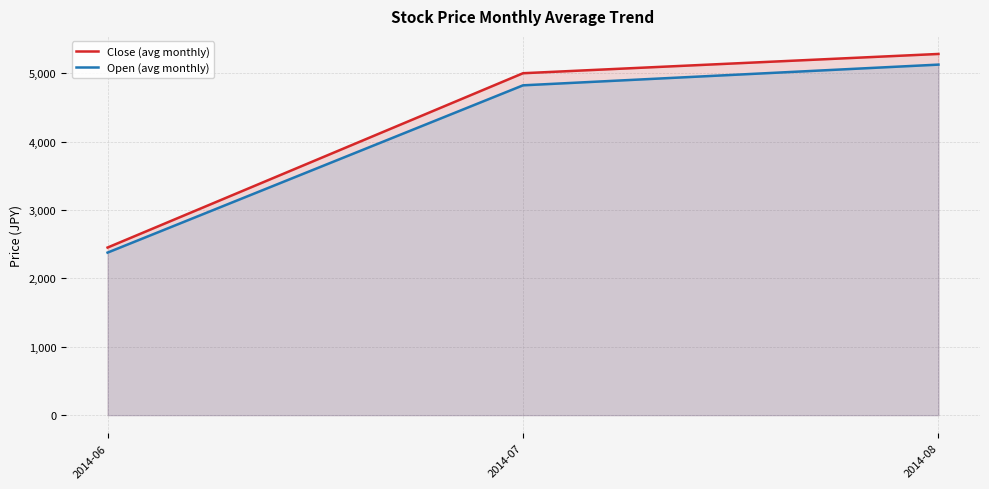

Which series changed the most between 2014-06 and 2014-08?

Close (avg monthly)